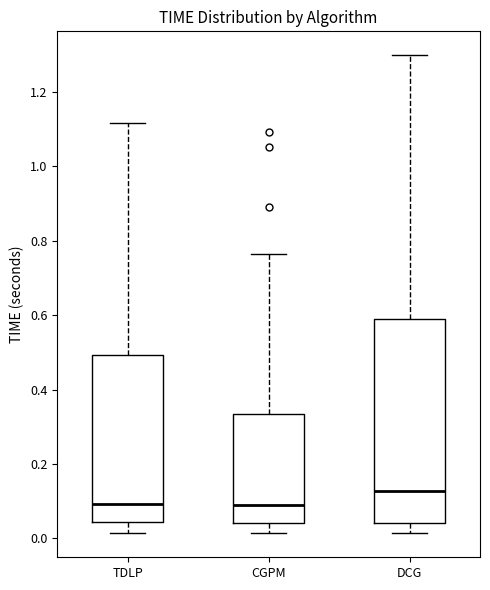

Where is the lower edge of the box for DCG on the y-axis? The values are not printed on the chart, so give them approximately, as read against the axis.

0.04